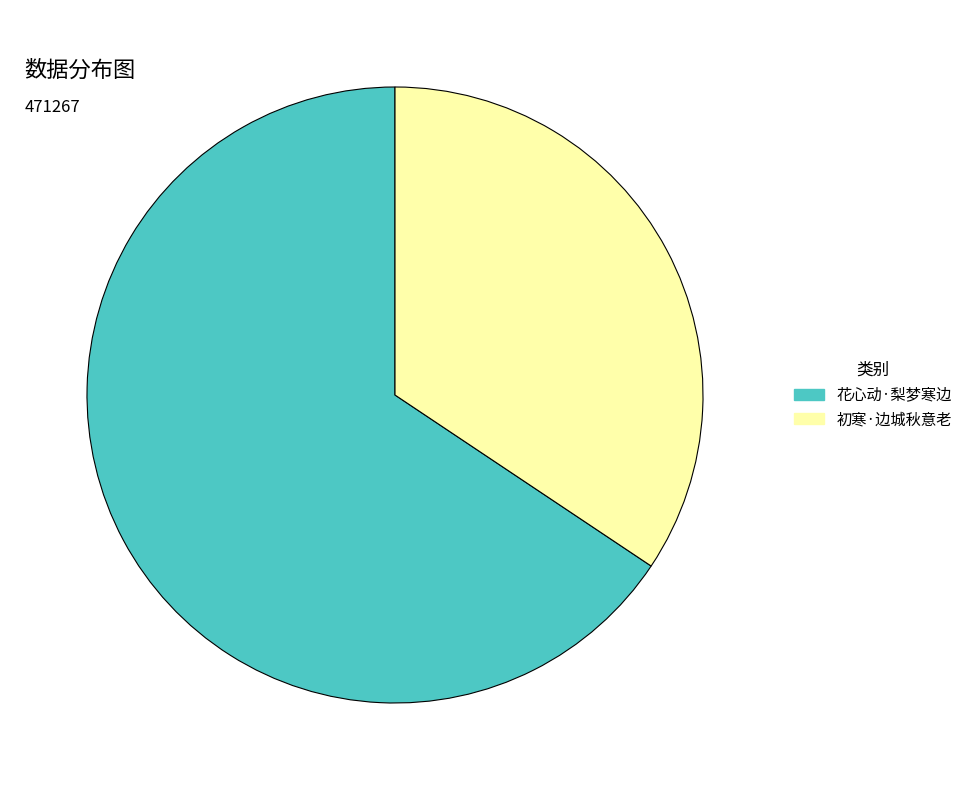

Rank the categories by value from lowest to highest.

初寒·边城秋意老, 花心动·梨梦寒边